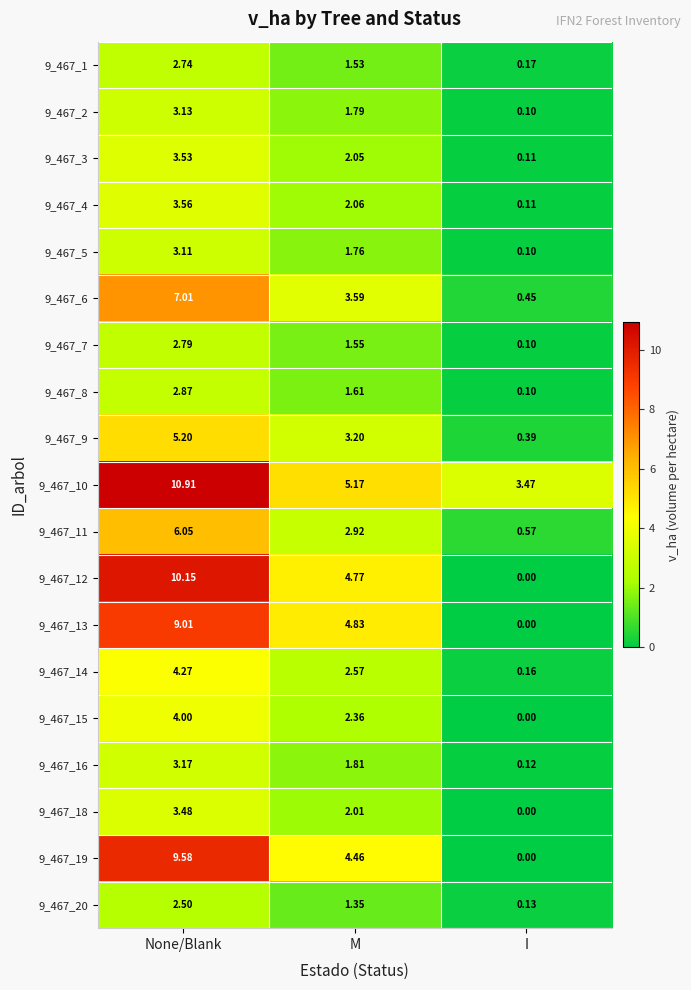

Which category has the lowest value in the 9_467_20 series?

I